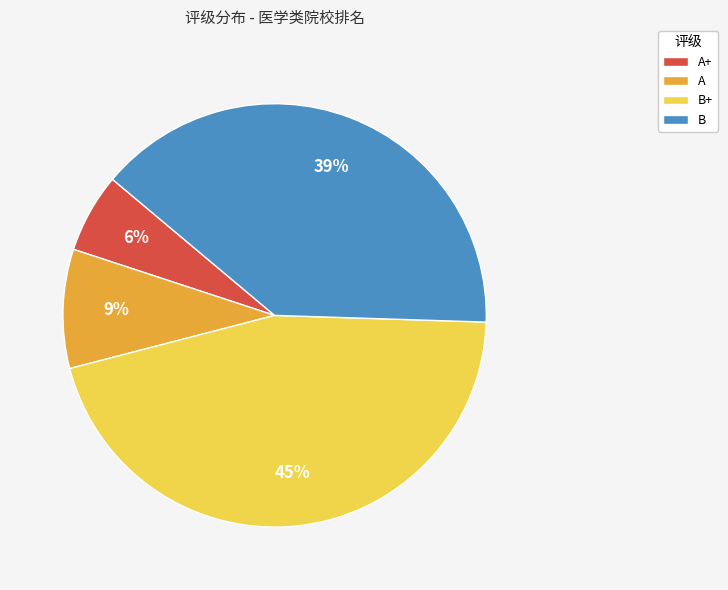

Combined, do B and A account for over 50%?

No